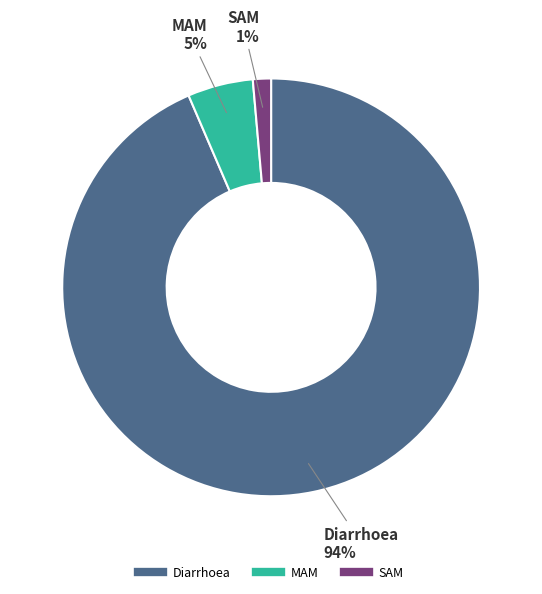

To the nearest percent, what percentage of the pie is SAM?

1%